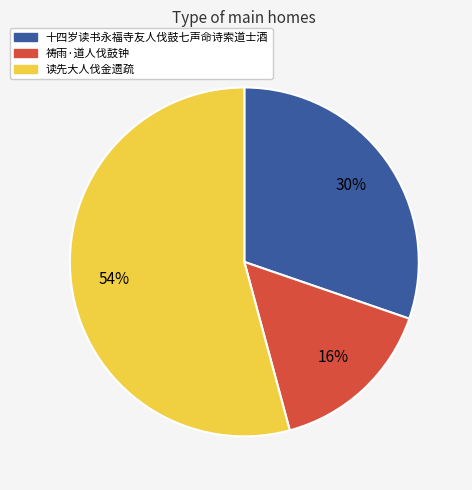

Which slice is the largest?

读先大人伐金遗疏